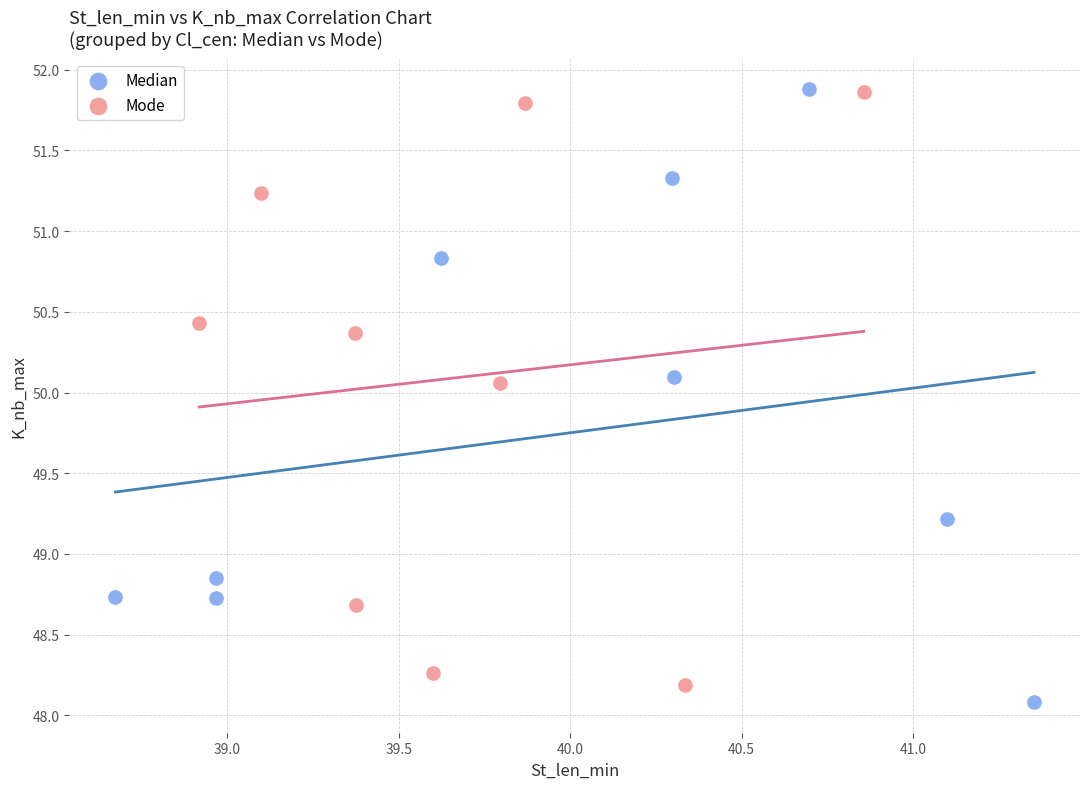

What are all the series names shown in the legend?

Median, Mode